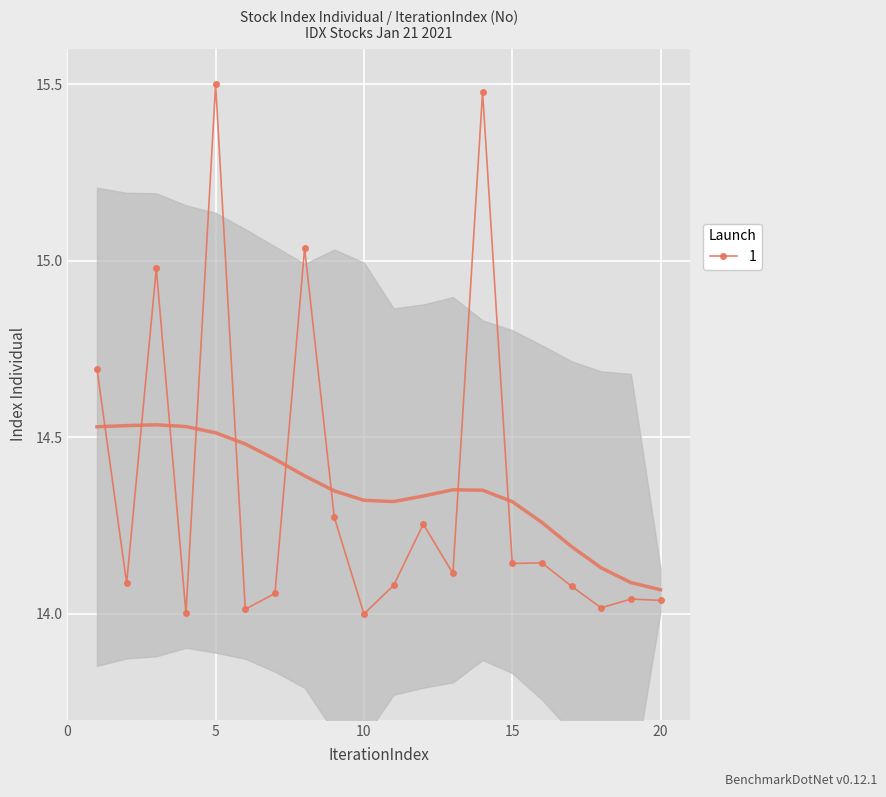

List the labels in order of value, smallest first.

10, 4, 6, 18, 20, 19, 7, 17, 11, 2, 13, 15, 16, 12, 9, 1, 3, 8, 14, 5